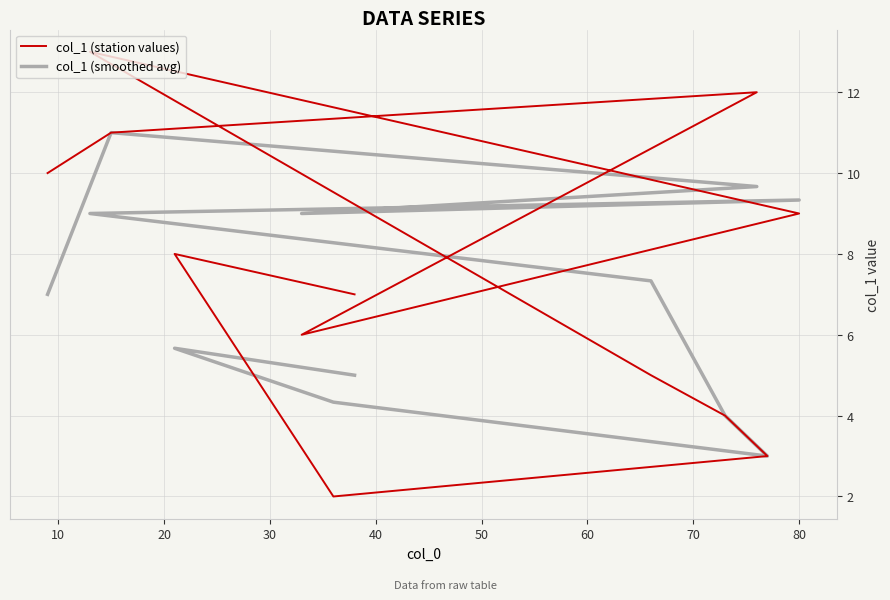

The col_1 (station values) series shows 12.0 at 20. True or false?

True